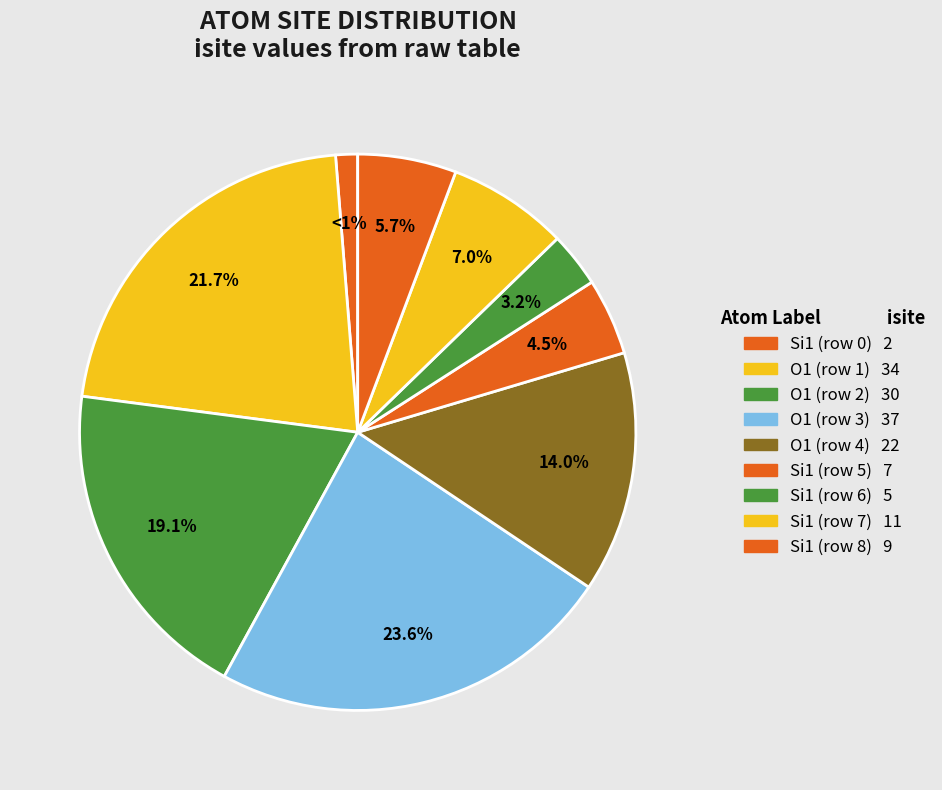

Count the number of slices in the pie.

9